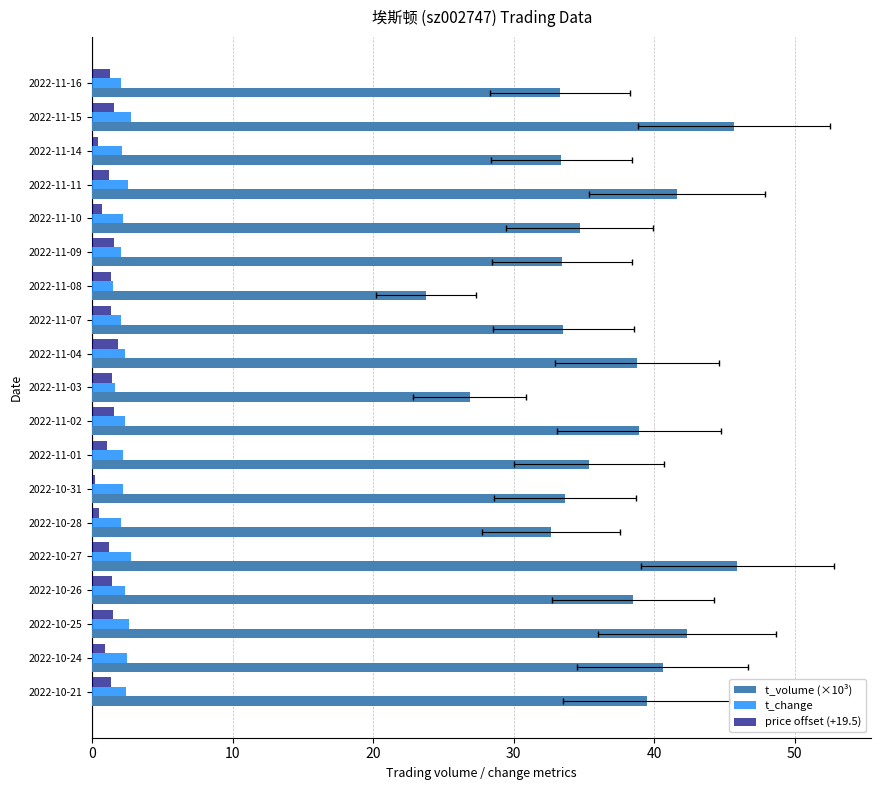

The price offset (+19.5) series shows 1.4 at 2022-11-03. True or false?

True